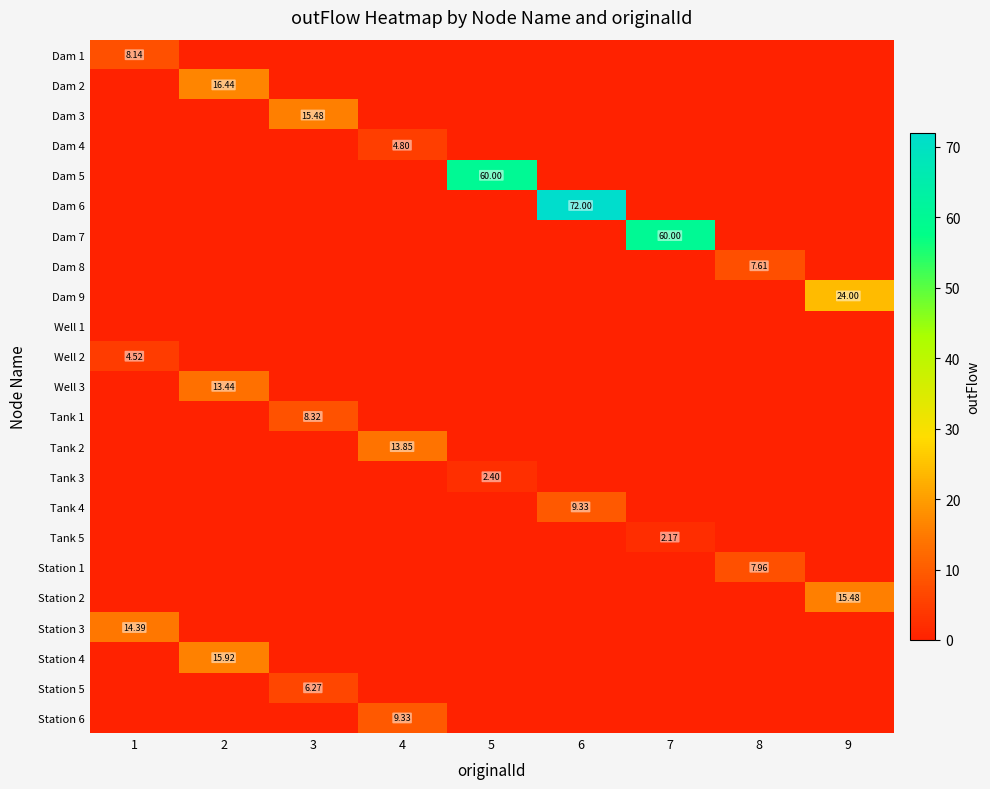

What is the sum of all Dam 4 values?

4.8